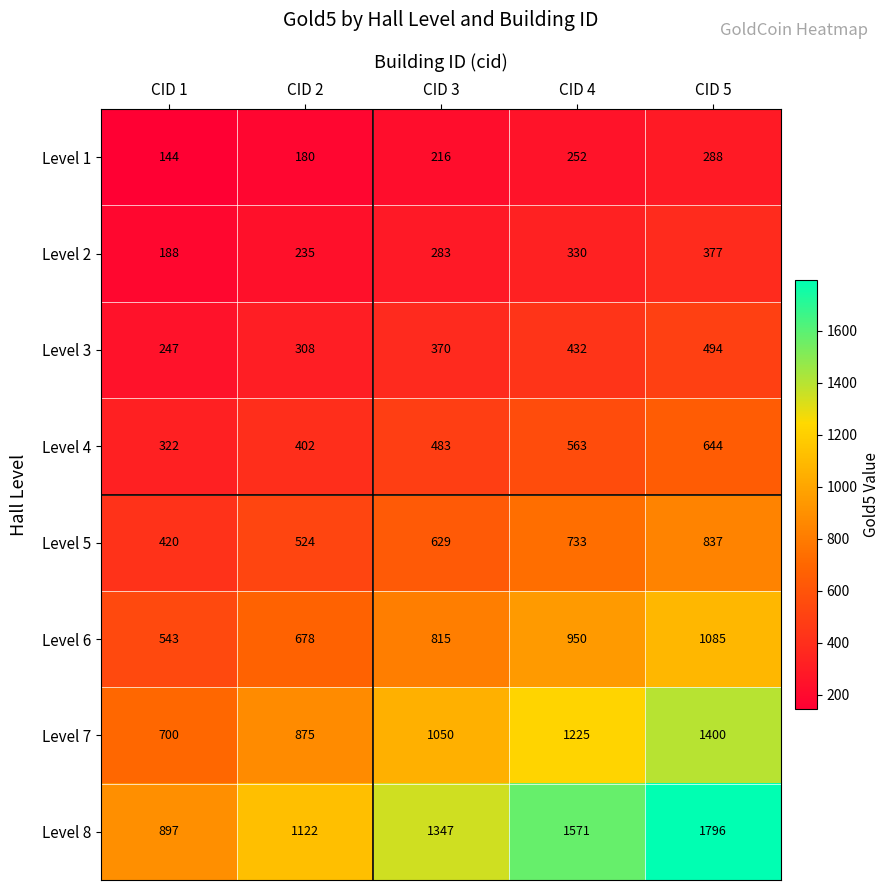

Which category has the highest value across all series?

CID 5